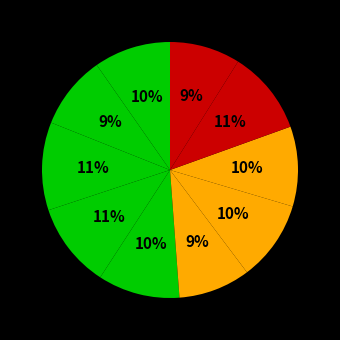

Rank the categories by value from lowest to highest.

outer-repetition9, outer-repetition5, outer-repetition1, outer-repetition0, outer-repetition7, outer-repetition6, outer-repetition4, outer-repetition8, outer-repetition3, outer-repetition2